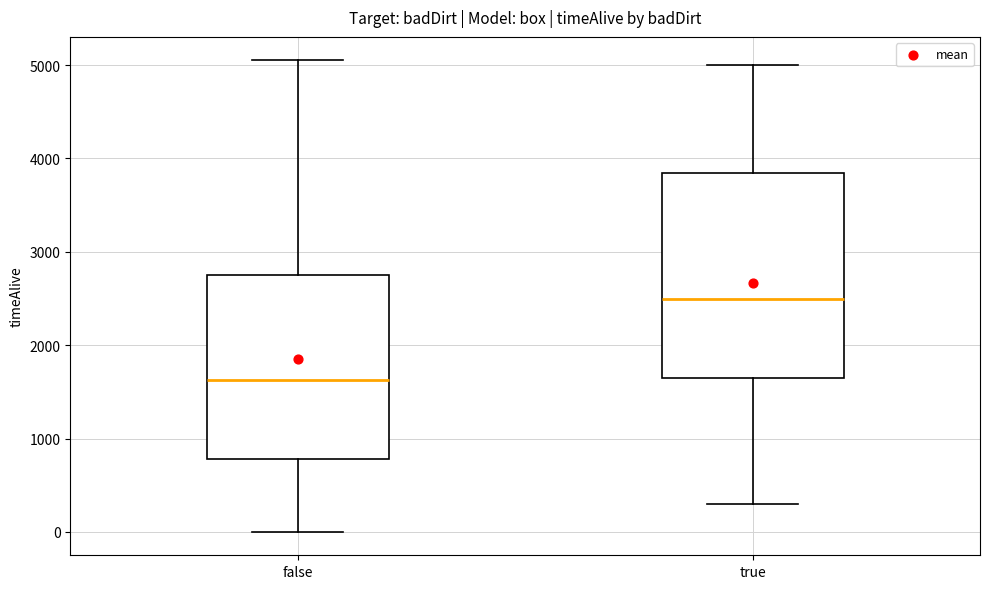

Which box has the lowest median line?

false